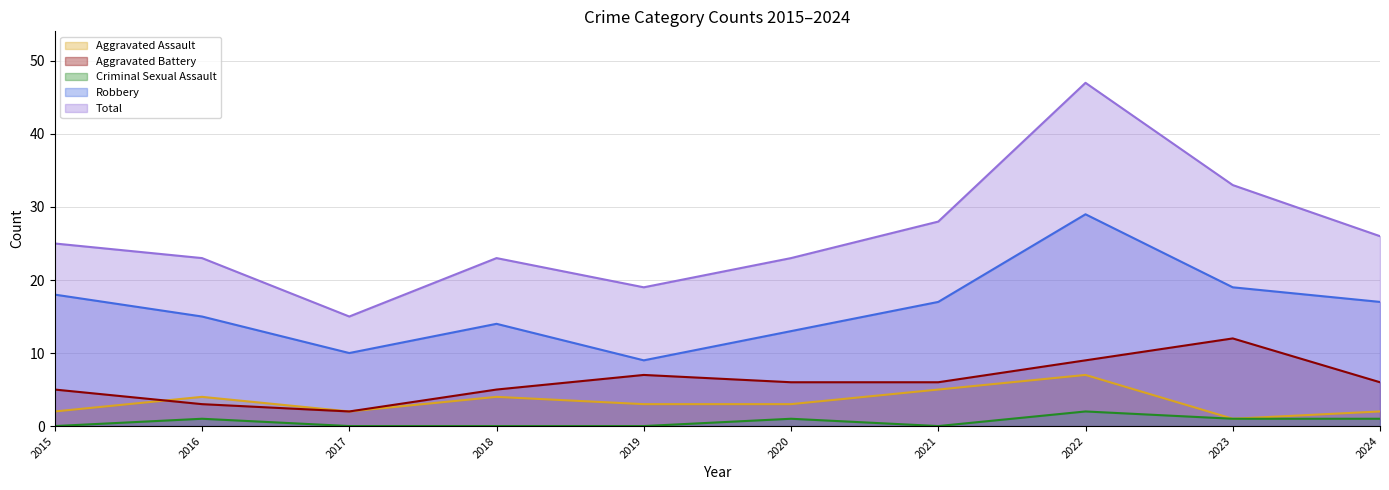

What are all the series names shown in the legend?

Aggravated Assault, Aggravated Battery, Criminal Sexual Assault, Robbery, Total